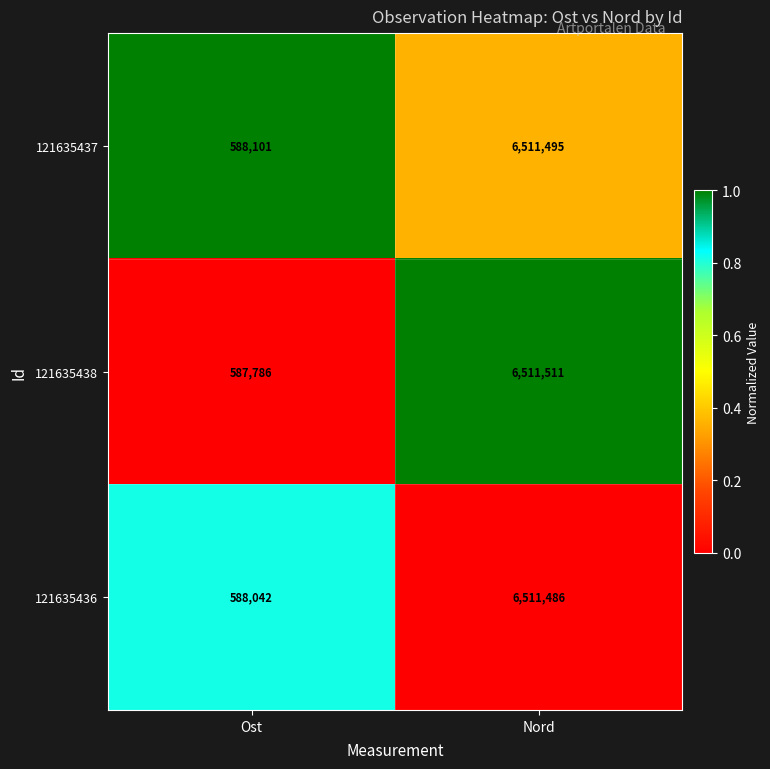

At which category is the sum across all series the highest?

Nord